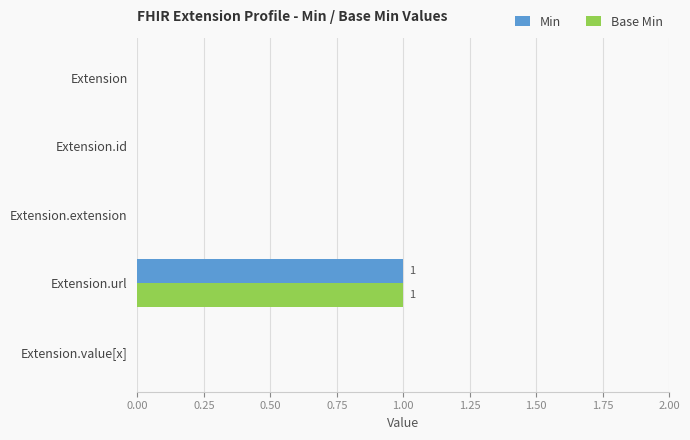

At which category is the sum across all series the highest?

Extension.url